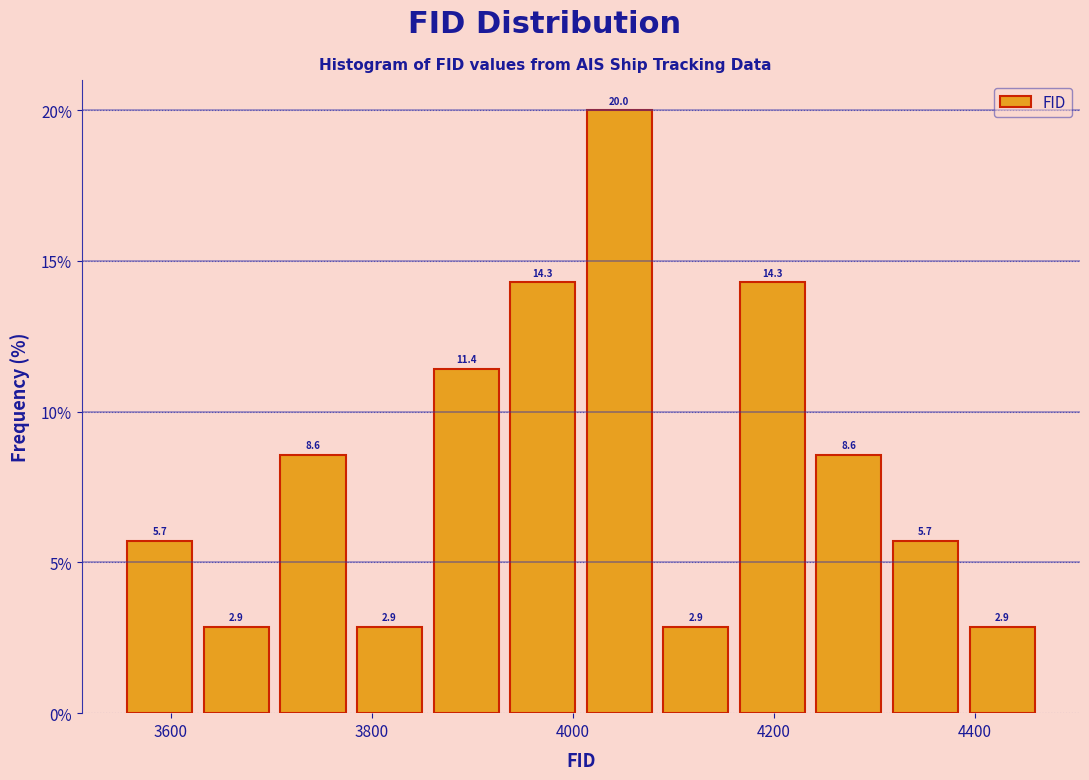

Read against the x-axis, roughly where is the centre of the tallest bar?

4040